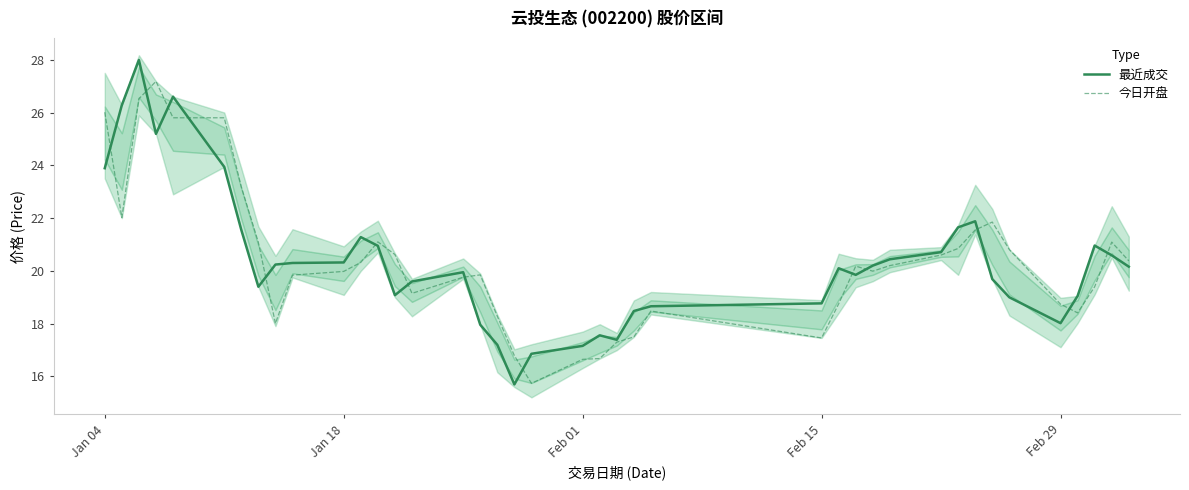

The 最近成交 series shows 17.2 at Feb 01. True or false?

True